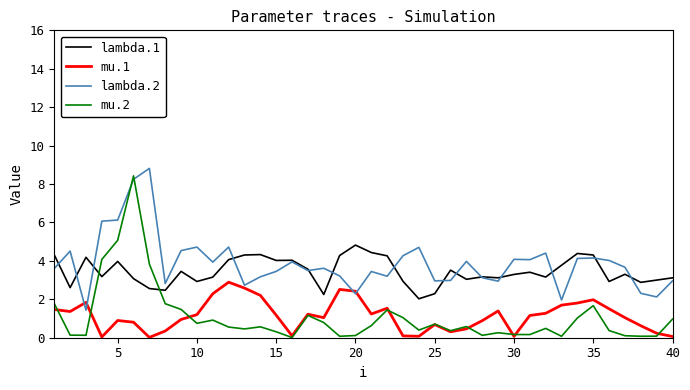

What is the maximum value for lambda.2?

8.8